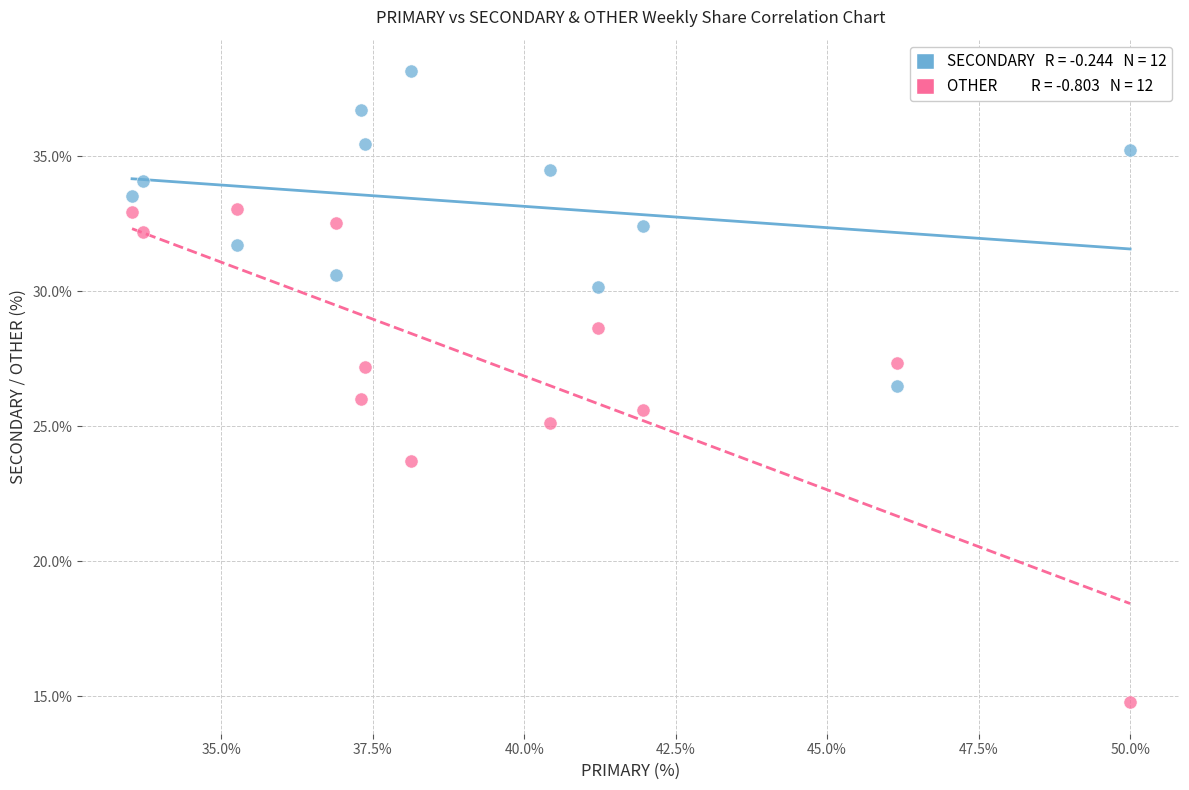

Across all data points, what is the range of Y values (max minus min)?

23.4